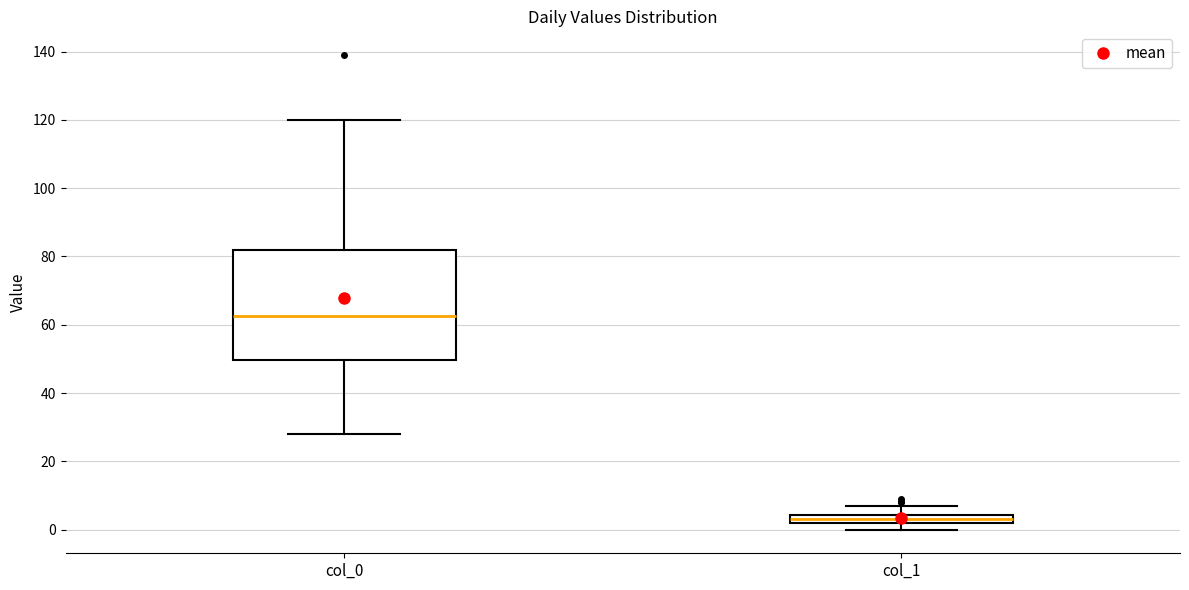

Which box's median line is the lowest?

col_1